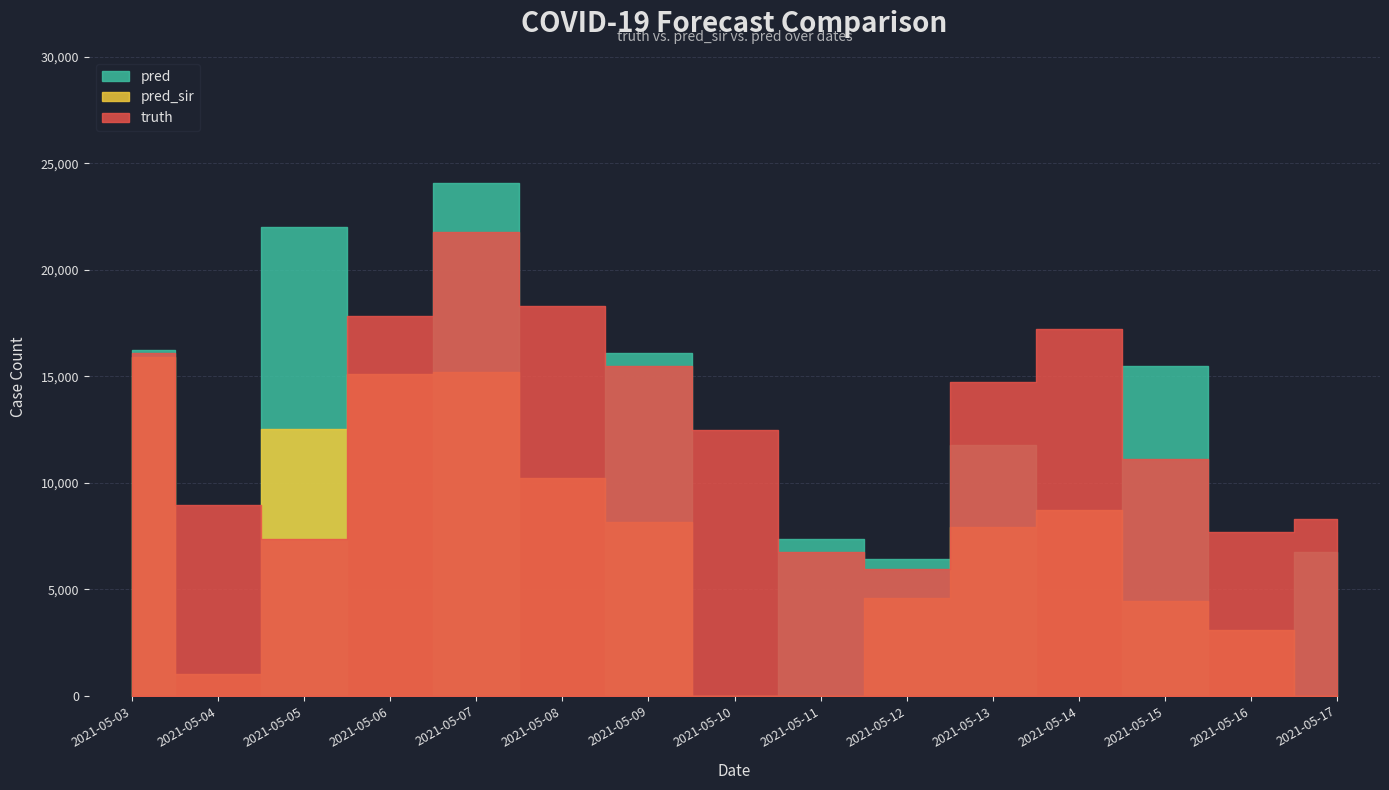

Is this an area chart (filled region under the line)?

No